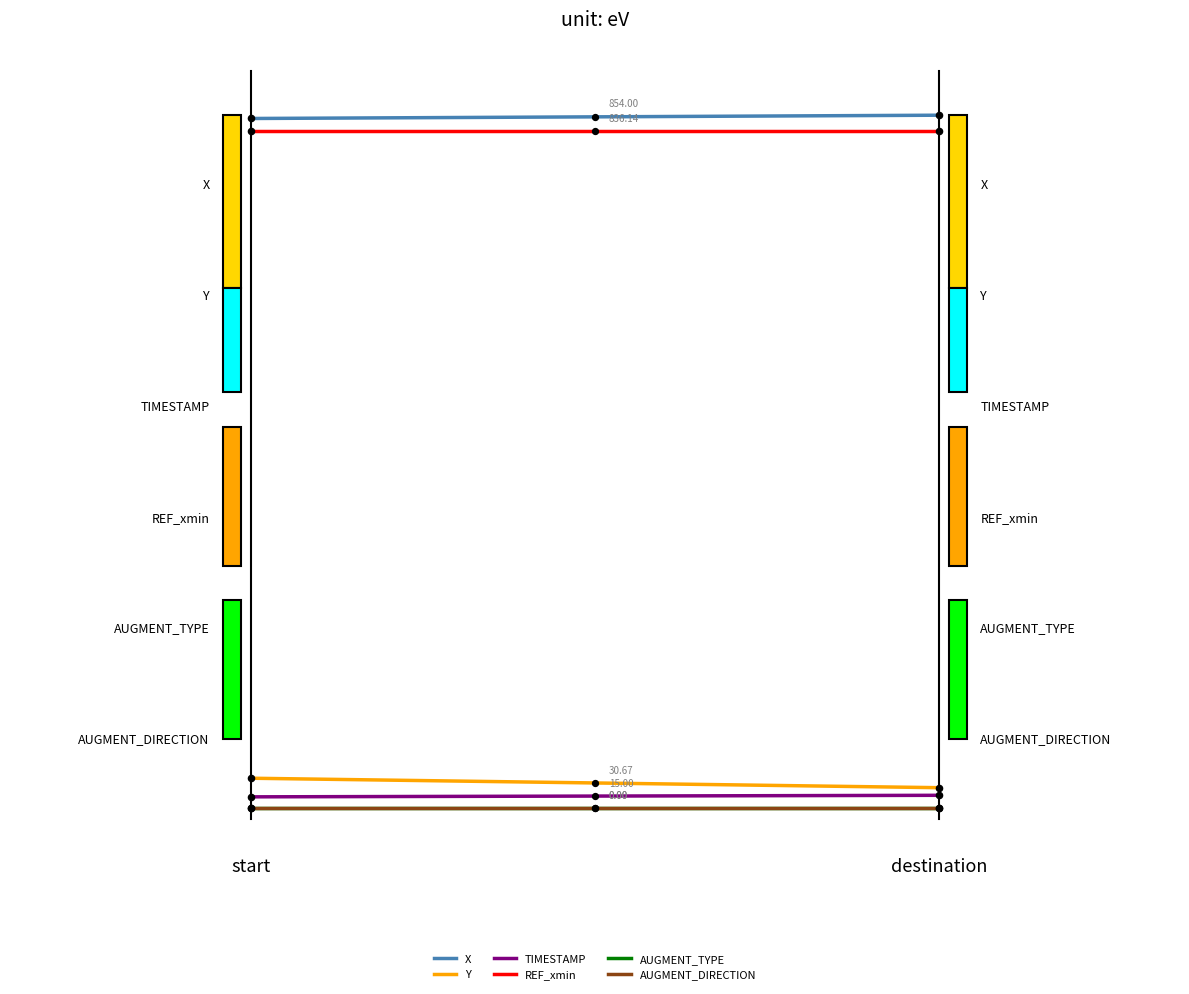

Which series reaches the maximum Y coordinate?

X